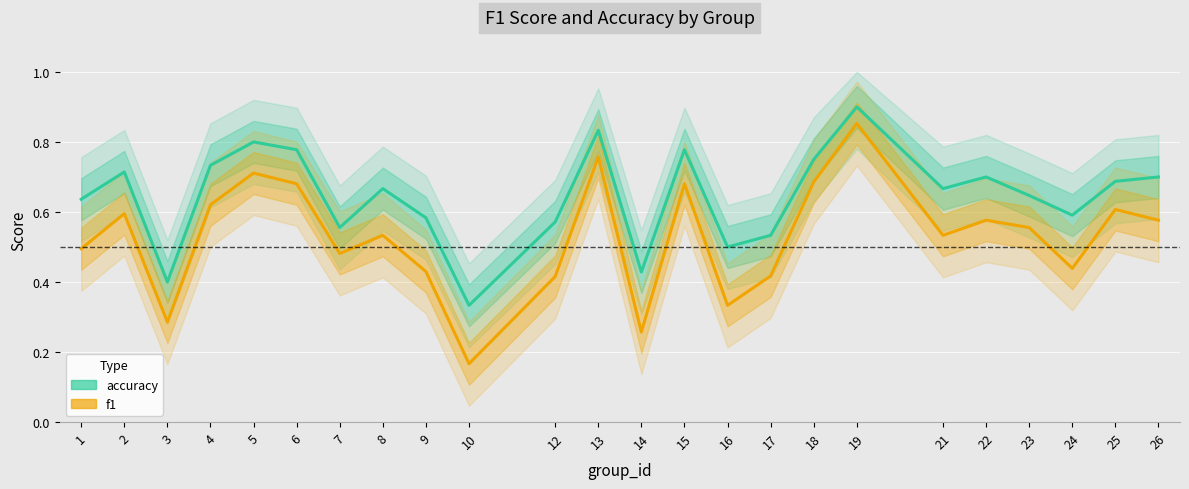

True or false: f1 has a value of 0.6 at 25.

True